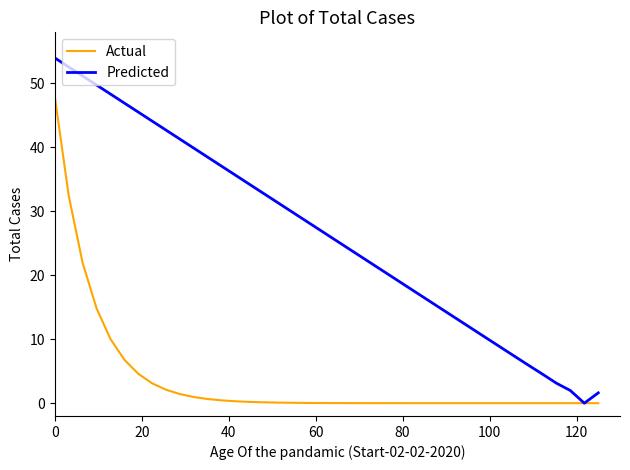

Which series has the largest range (max minus min)?

Predicted